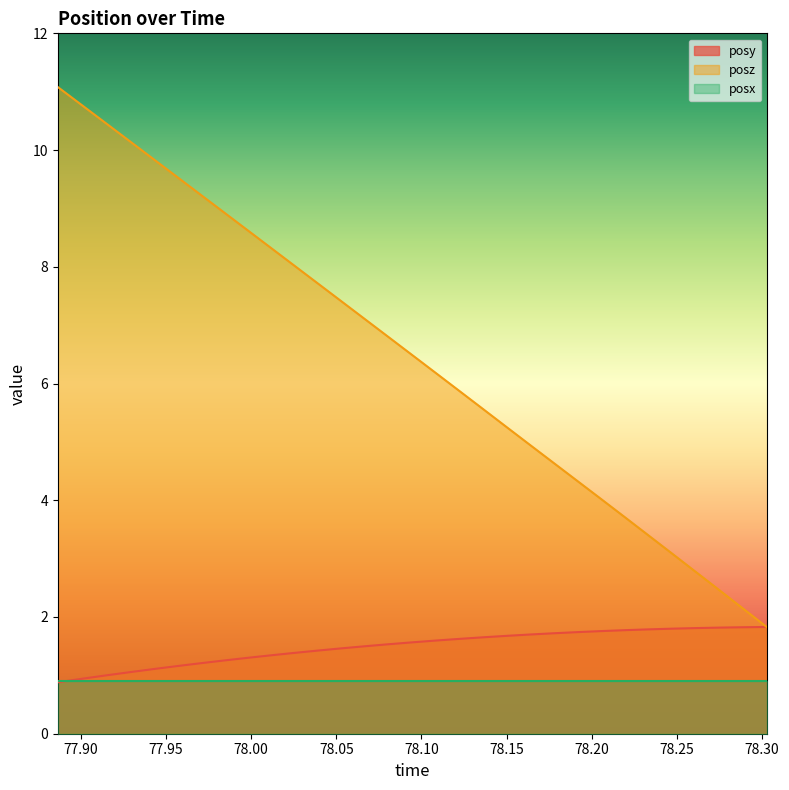

Between 78.0116 and 78.17786, which series saw the biggest shift?

posz